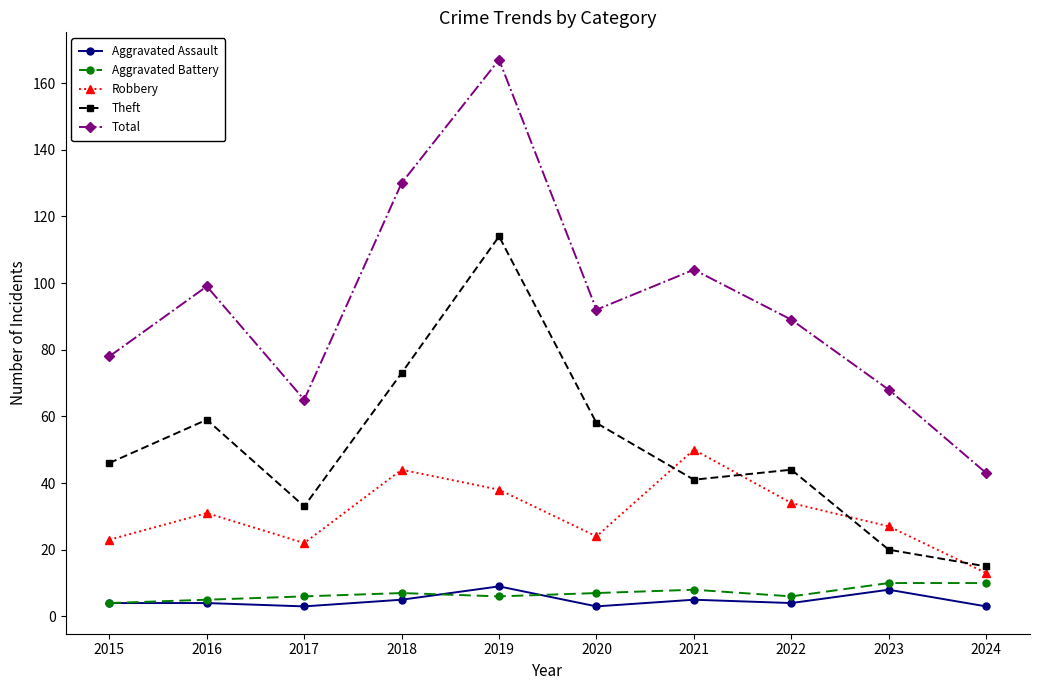

Between 2020 and 2024, which series saw the biggest shift?

Total